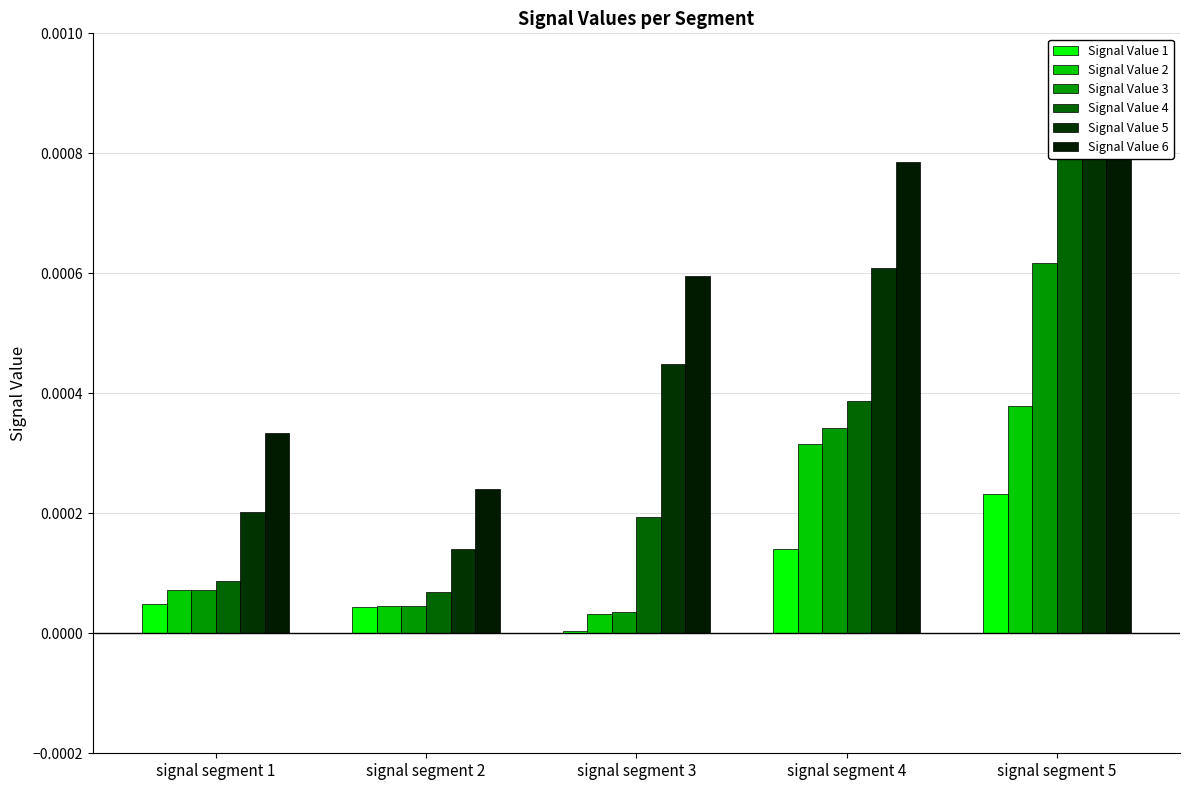

The value of Signal Value 3 at signal segment 3 is 0.0. True or false?

True